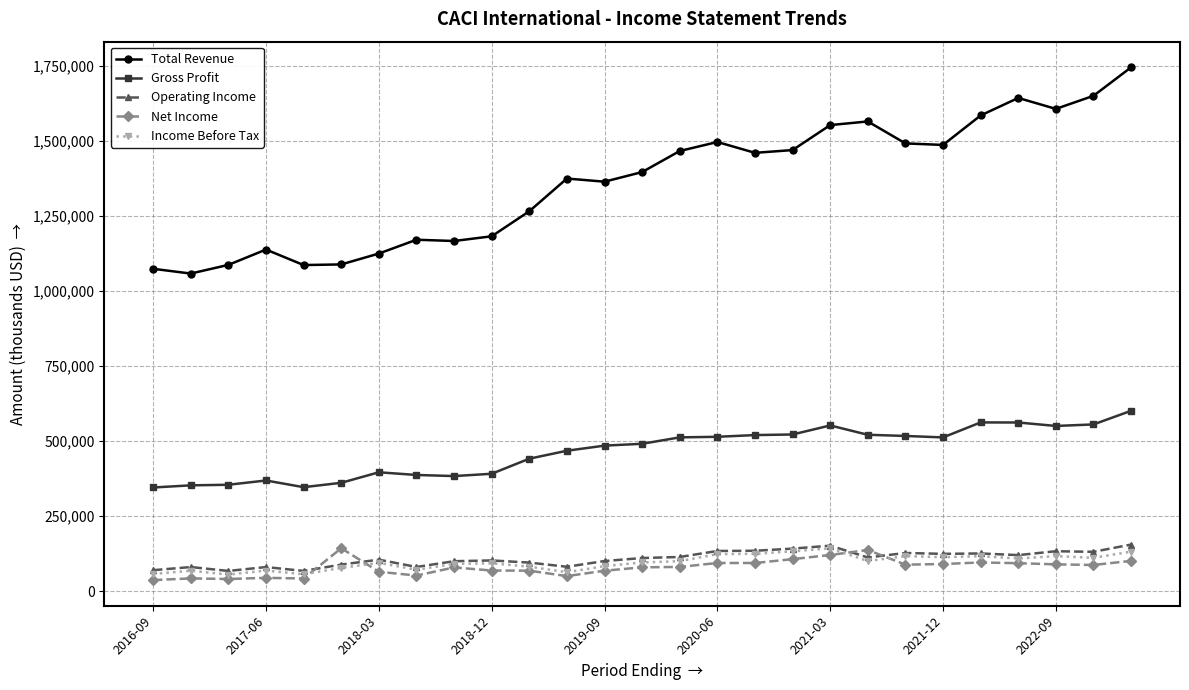

What is the maximum value shown in the chart?

1744300